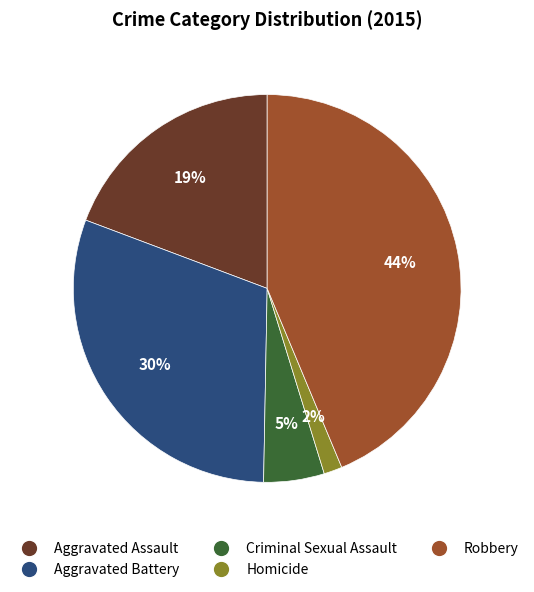

To the nearest percent, what portion does Robbery represent?

44%